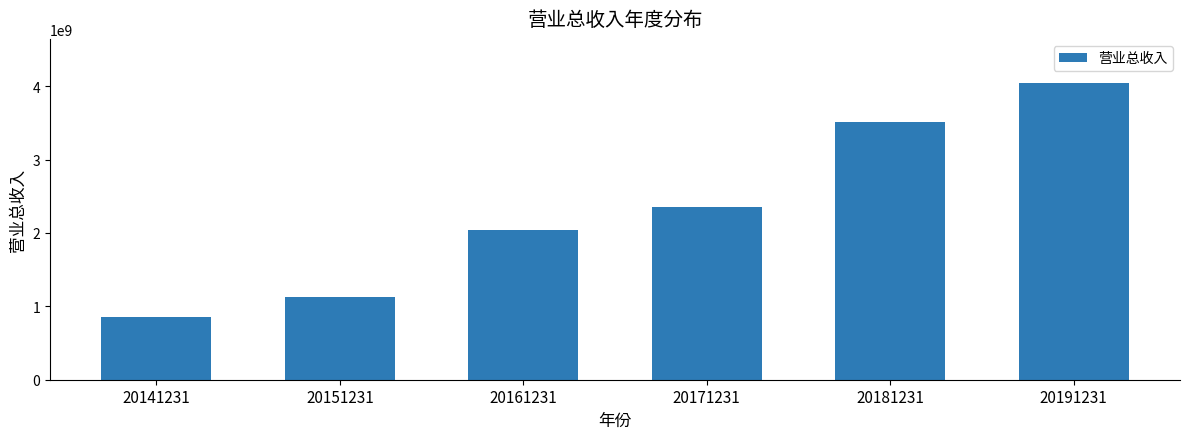

Where does the data first go above 2349932847?

20171231